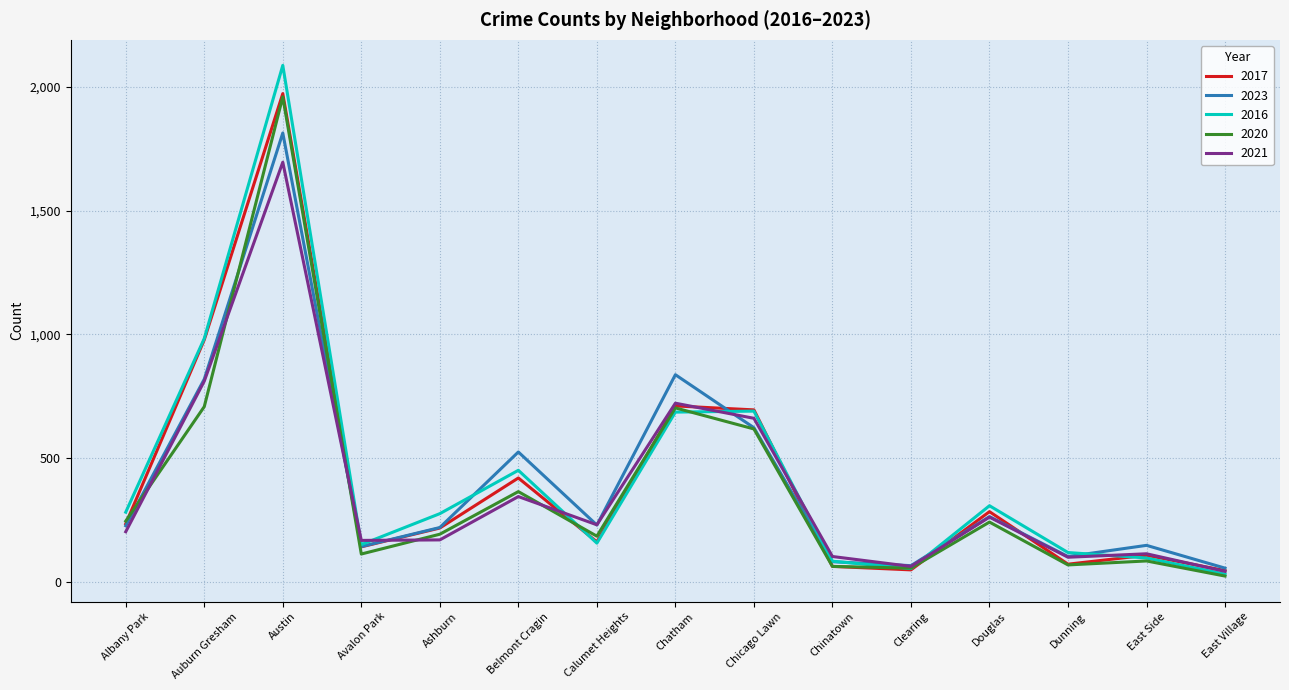

What is the difference between the highest and lowest values at Albany Park?

79